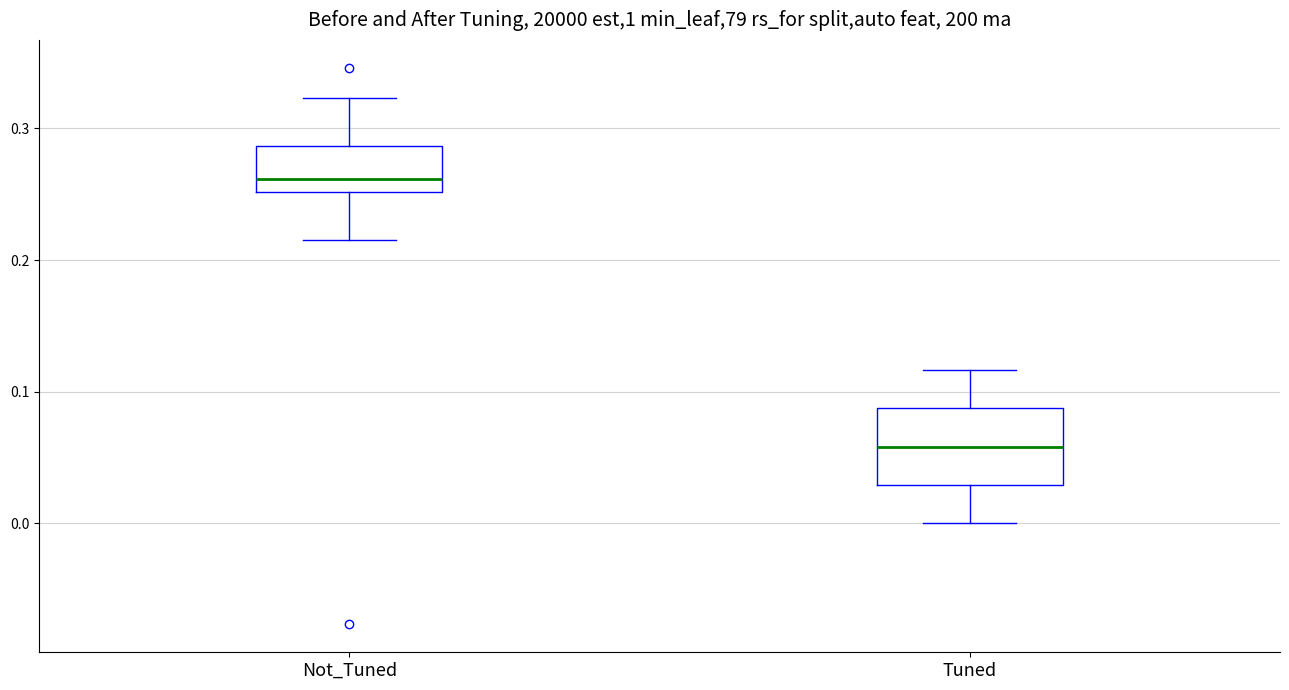

Where does the median line of the box for Tuned sit on the y-axis? The values are not printed on the chart, so give them approximately, as read against the axis.

0.06